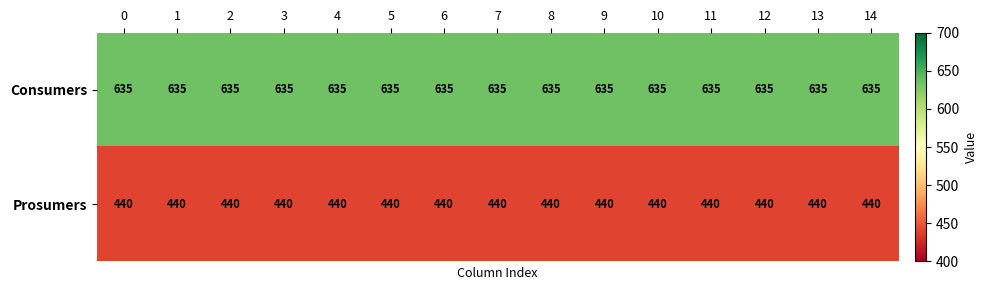

What is the greatest value displayed?

635